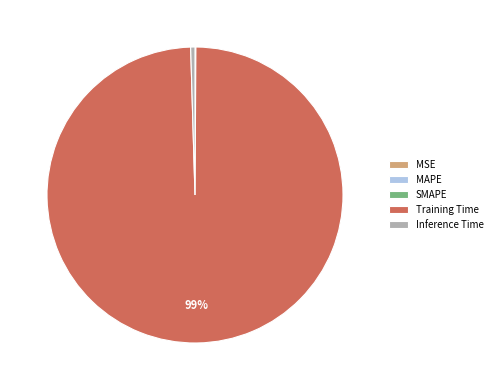

What is the largest slice in the pie chart?

Training Time